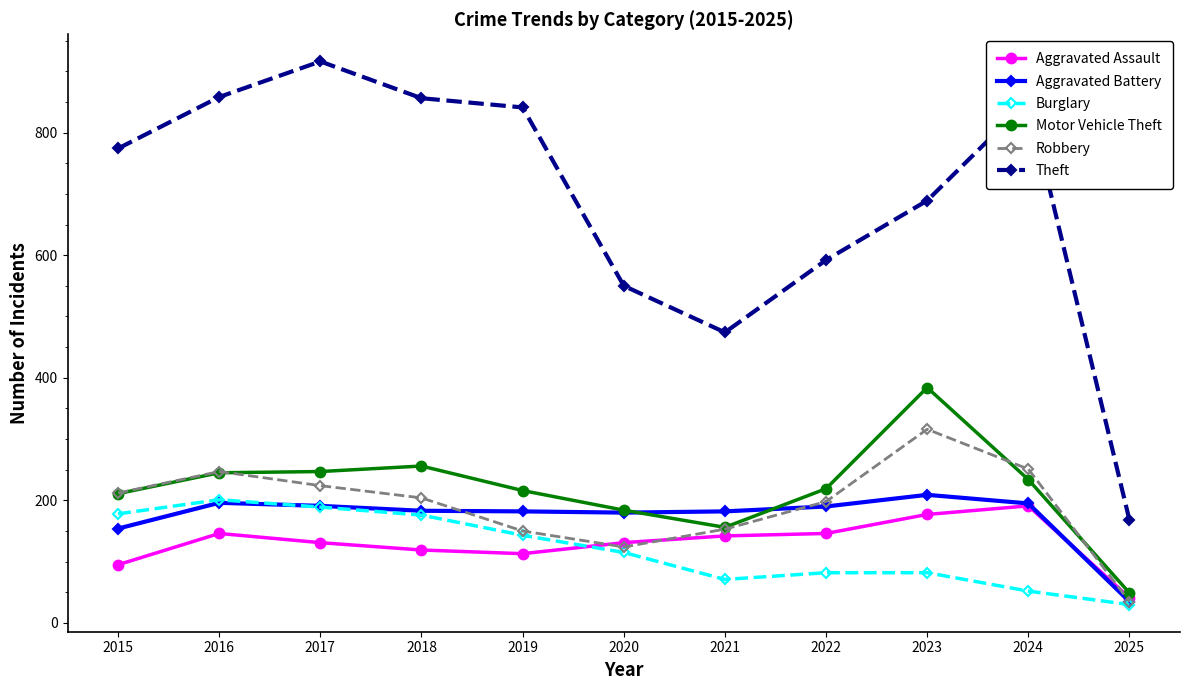

In Aggravated Battery, how many points are higher than both neighbors (excluding endpoints)?

2